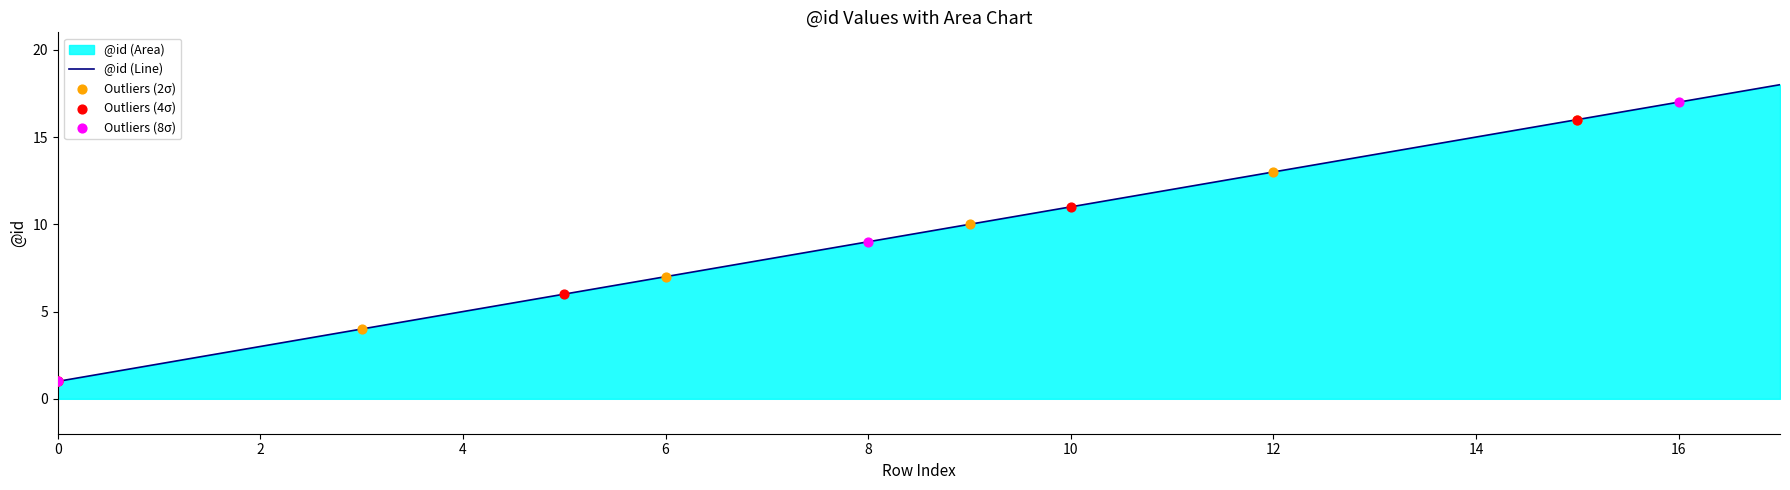

What is the change in value from 4 to 9?

+5